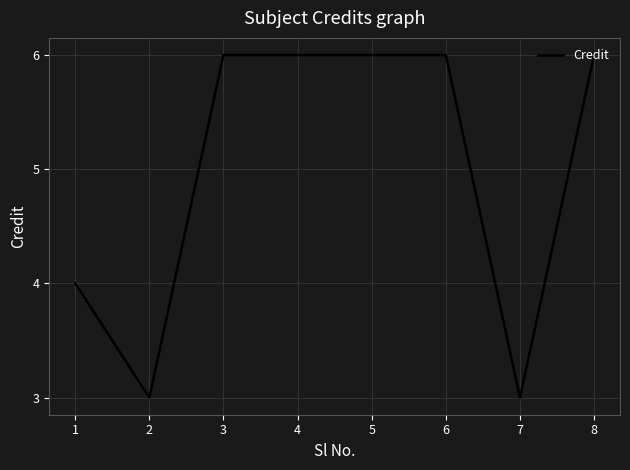

The chart shows a value of 6 at 5. True or false?

True